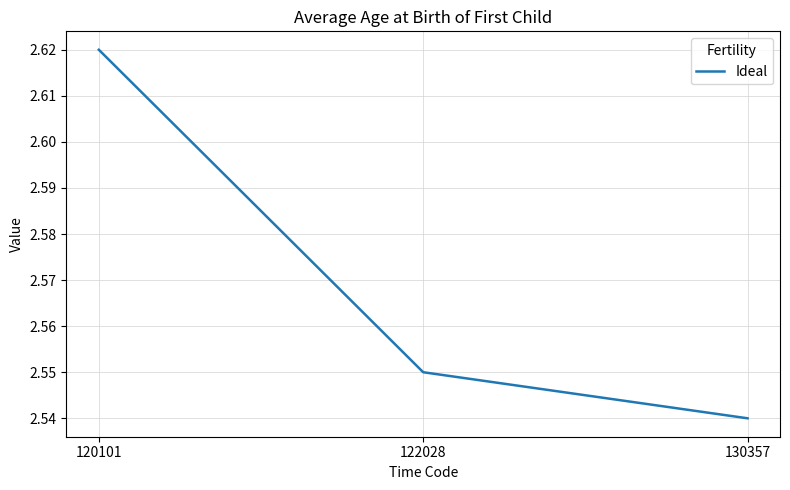

True or false: the data shows 1.4 at 122028.

False